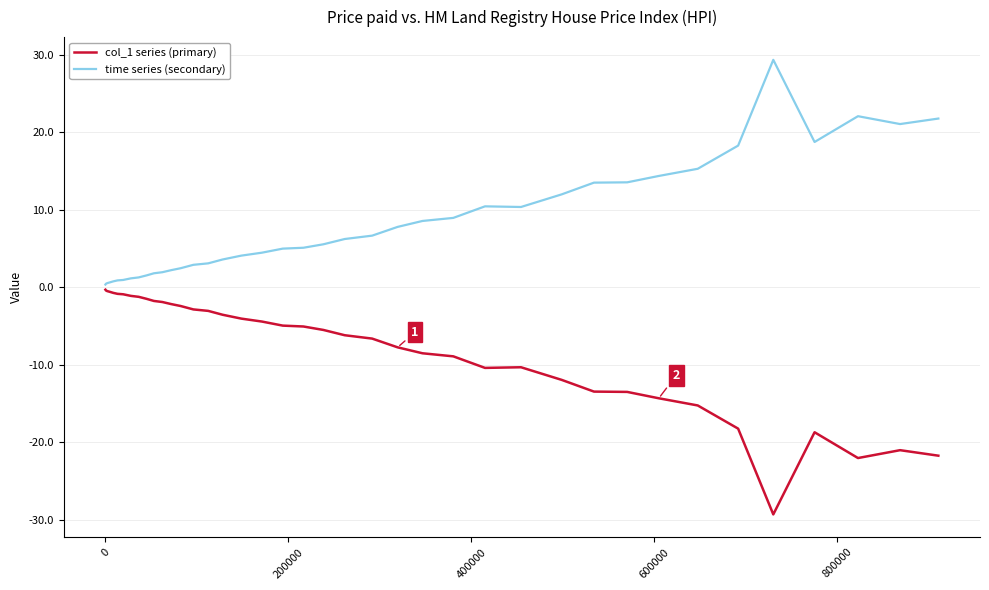

Rank the series by their average value, from lowest to highest.

col_1 series (primary), time series (secondary)